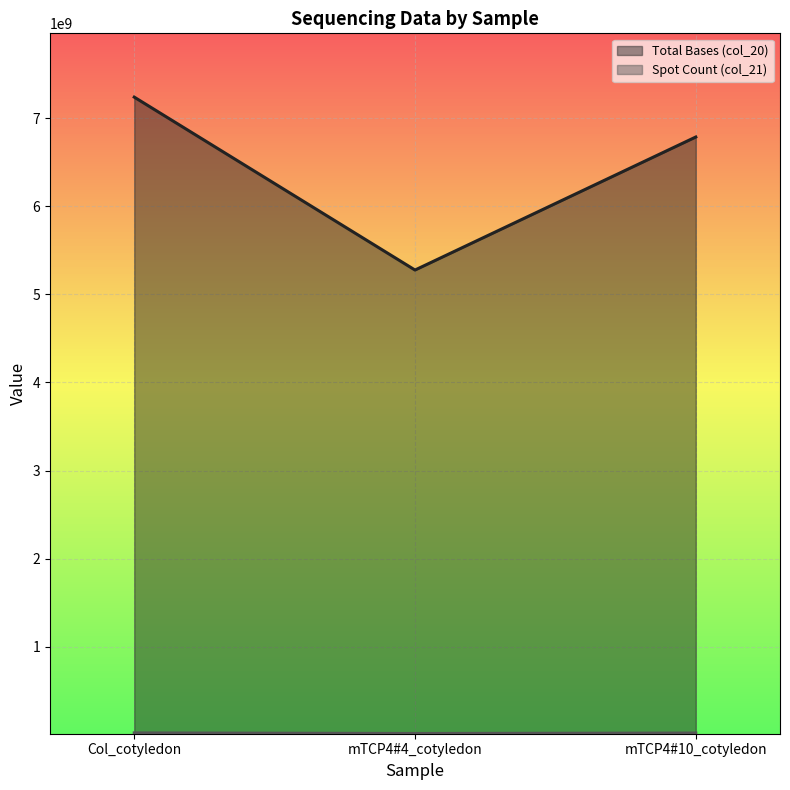

Rank the series by their average value, from lowest to highest.

Spot Count (col_21), Total Bases (col_20)